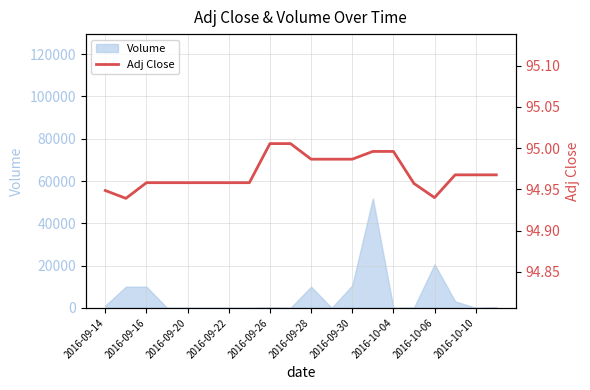

What is the maximum value for Volume?

51800